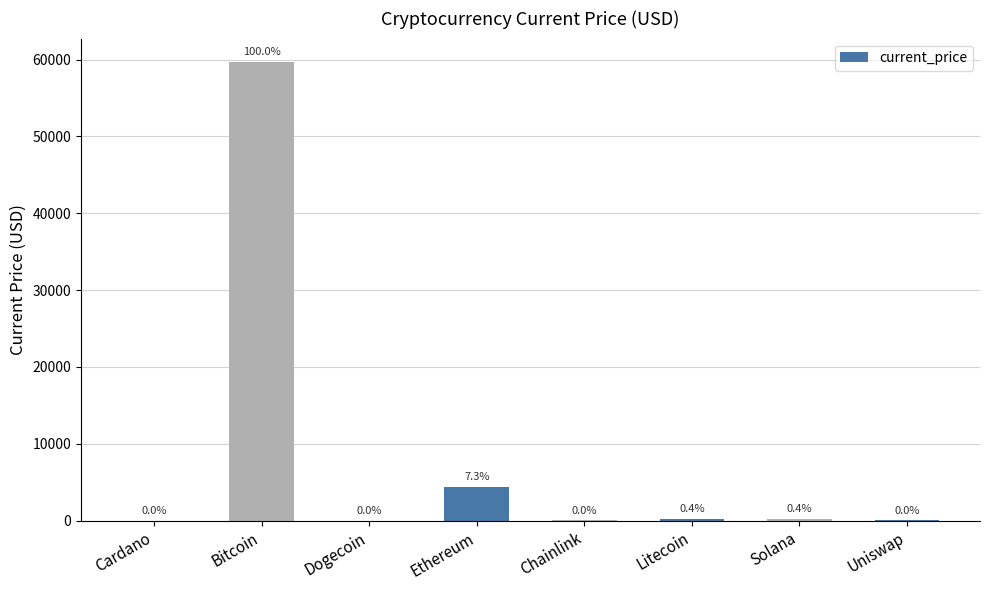

What is the difference between the maximum and minimum values?

59748.8